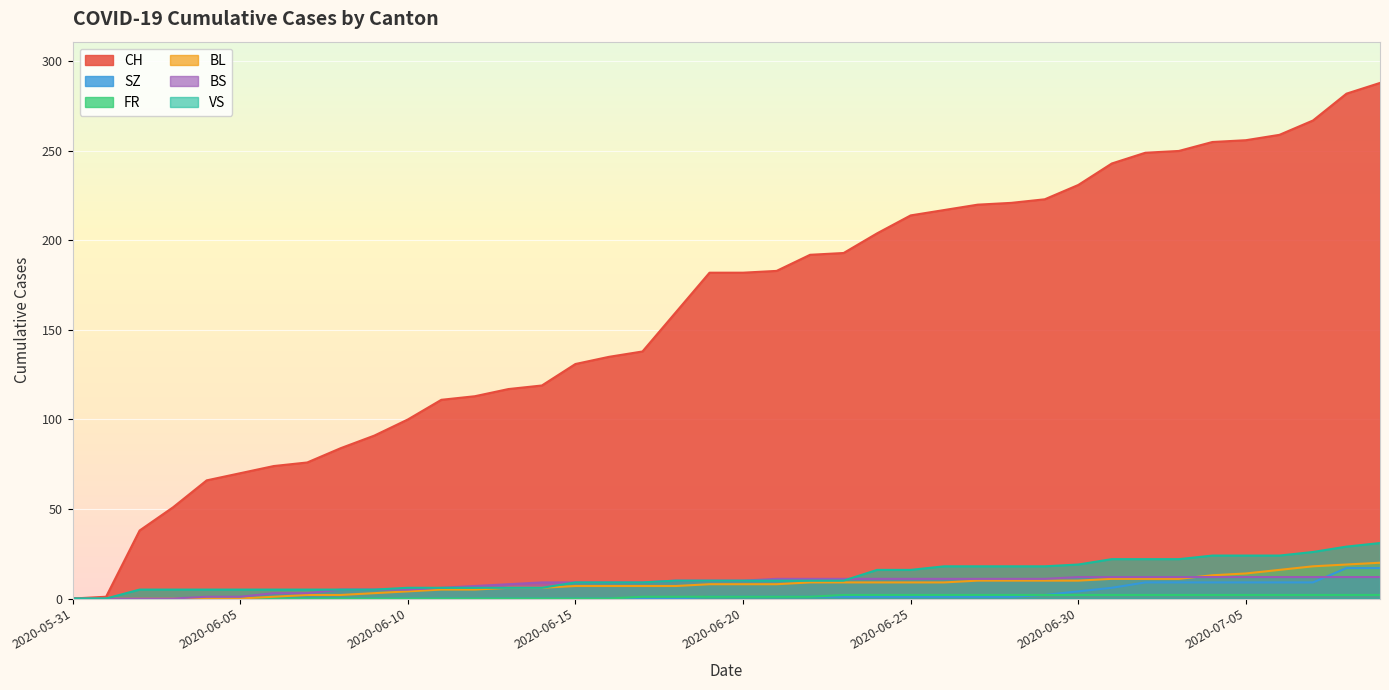

What is the average value of the FR series?

1